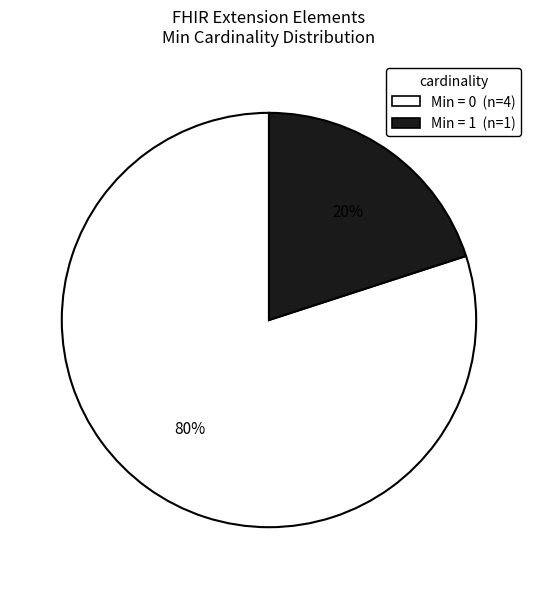

Count the number of slices in the pie.

2